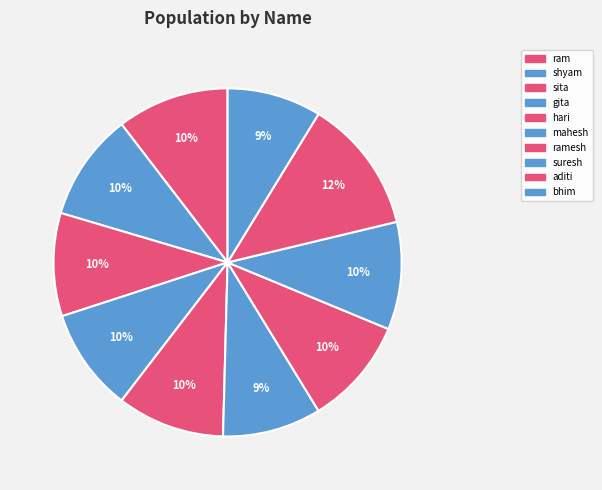

Which slice is the smallest?

bhim